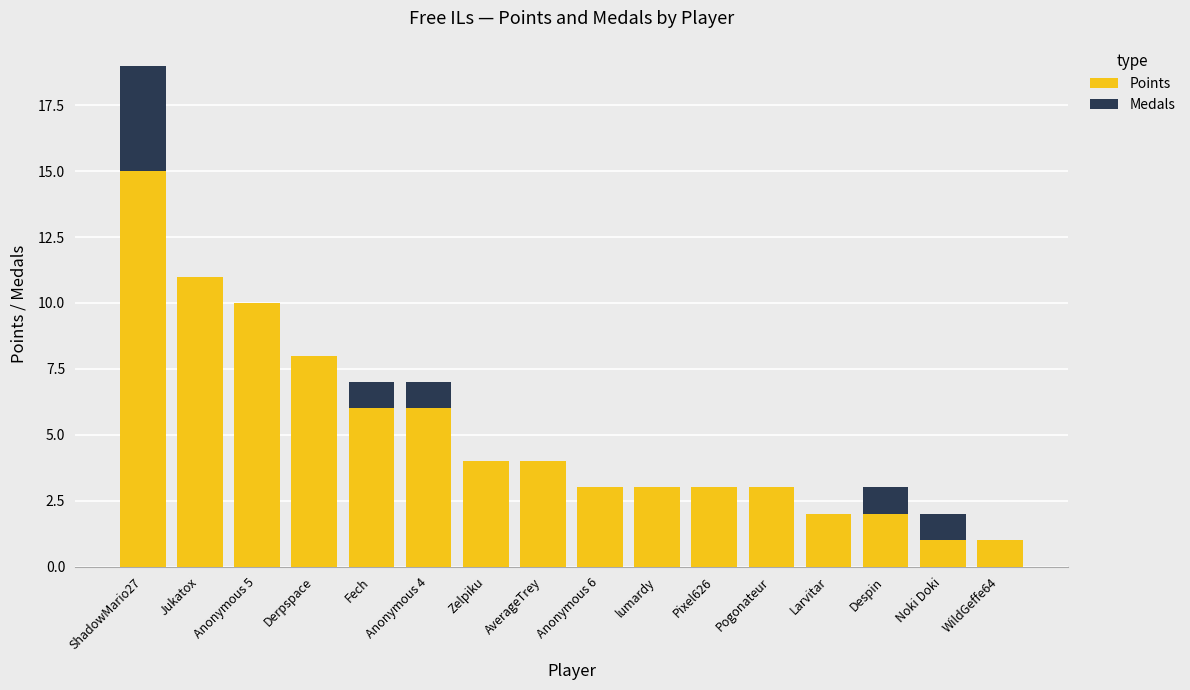

The value of Points at Anonymous 5 is 10. True or false?

True